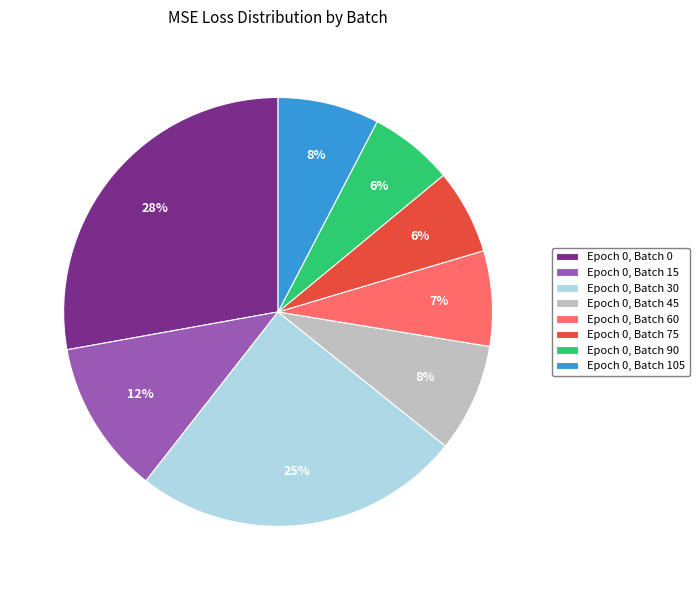

Does Epoch 0, Batch 15 represent more than half of the total?

No